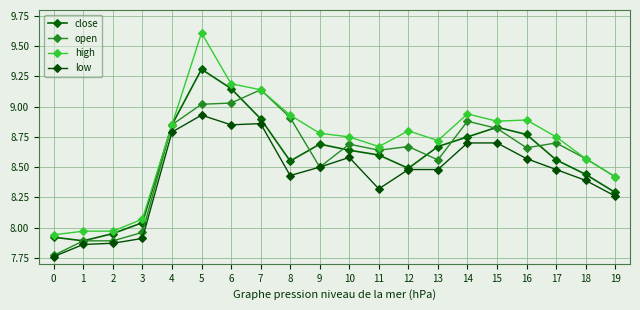

Reading left to right, extract all data points from this chart.

close: 0=7.9	1=7.9	2=8.0	3=8.0	4=8.8	5=9.3	6=9.2	7=8.9	8=8.6	9=8.7	10=8.6	11=8.6	12=8.5	13=8.7	14=8.8	15=8.8	16=8.8	17=8.6	18=8.4	19=8.3
open: 0=7.8	1=7.9	2=7.9	3=8.0	4=8.8	5=9.0	6=9.0	7=9.1	8=8.9	9=8.5	10=8.7	11=8.6	12=8.7	13=8.6	14=8.9	15=8.8	16=8.7	17=8.7	18=8.6	19=8.4
high: 0=7.9	1=8.0	2=8.0	3=8.1	4=8.8	5=9.6	6=9.2	7=9.1	8=8.9	9=8.8	10=8.8	11=8.7	12=8.8	13=8.7	14=8.9	15=8.9	16=8.9	17=8.8	18=8.6	19=8.4
low: 0=7.8	1=7.9	2=7.9	3=7.9	4=8.8	5=8.9	6=8.8	7=8.9	8=8.4	9=8.5	10=8.6	11=8.3	12=8.5	13=8.5	14=8.7	15=8.7	16=8.6	17=8.5	18=8.4	19=8.3